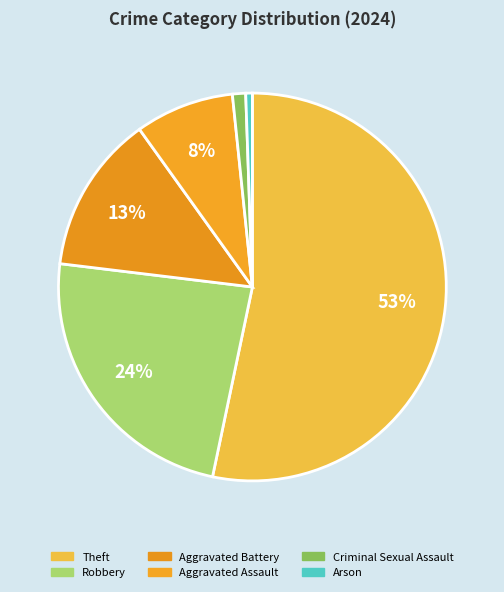

How many slices are in this pie chart?

6